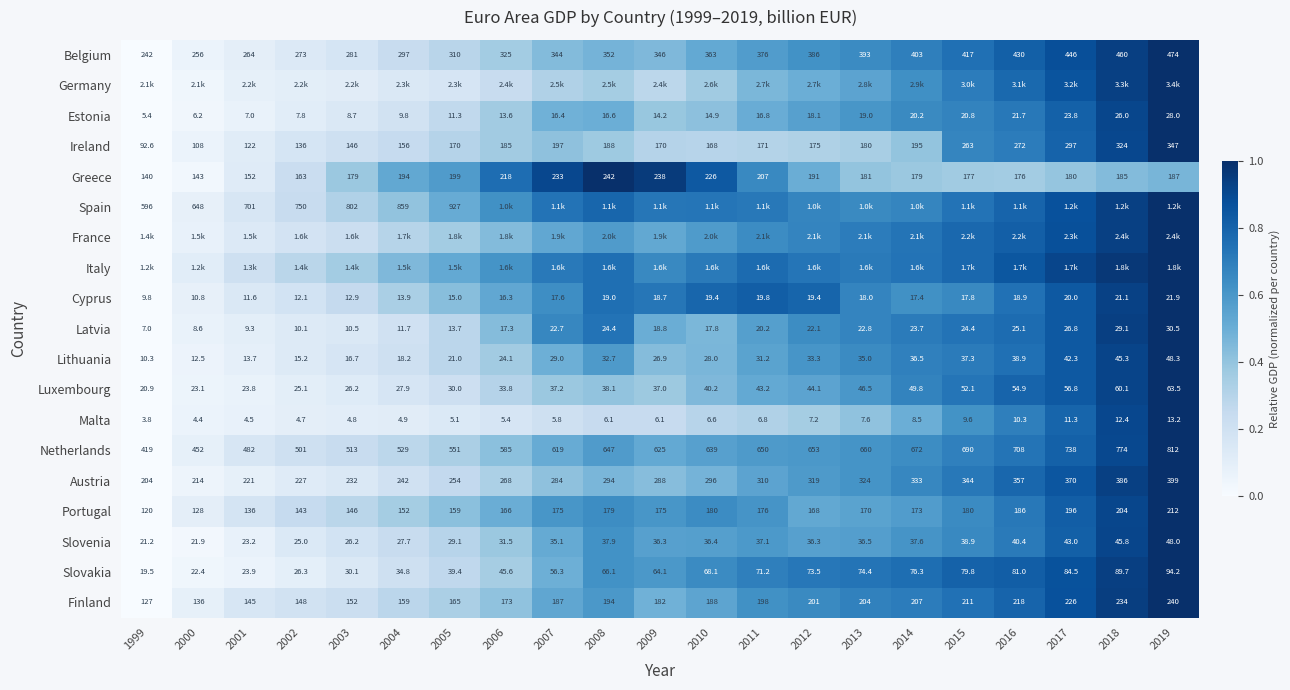

How many series are shown in this chart?

19